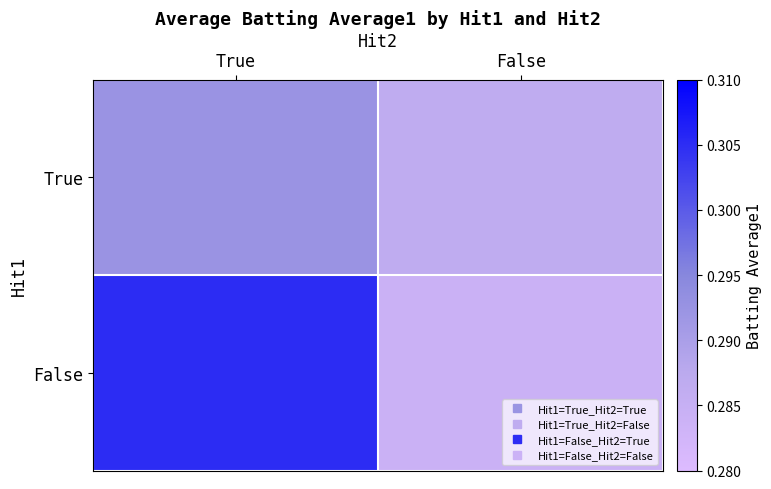

At False, list the series in order from smallest to largest.

False, True